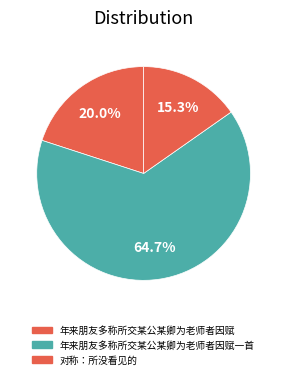

Combined, what portion of the pie is 年来朋友多称所交某公某卿为老师者因赋一首 and 年来朋友多称所交某公某卿为老师者因赋?

84.7%